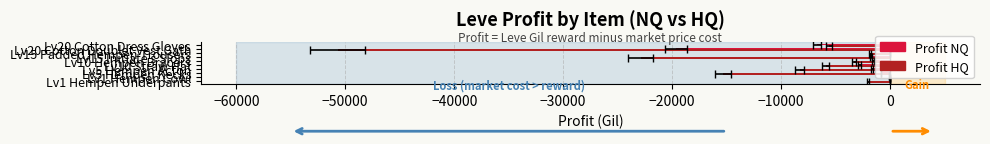

The value of LeveProfitNQ at Lv10 Hempen Bracers is -1559.6. True or false?

True